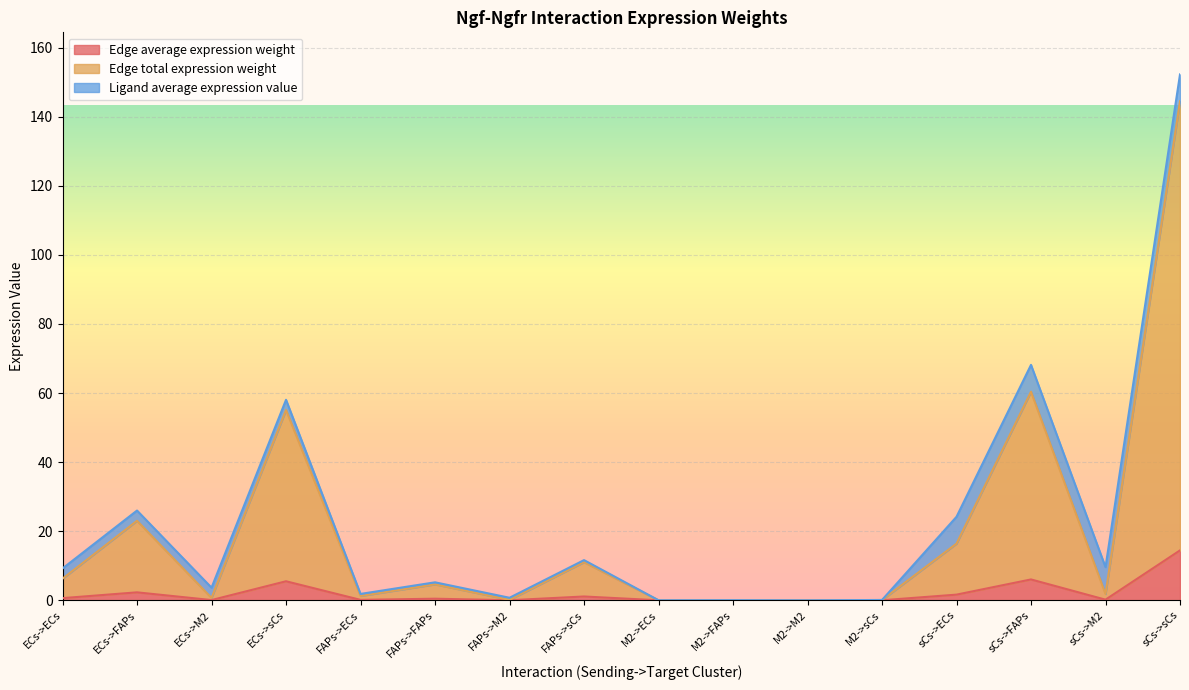

What are all the series names shown in the legend?

Edge average expression weight, Edge total expression weight, Ligand average expression value